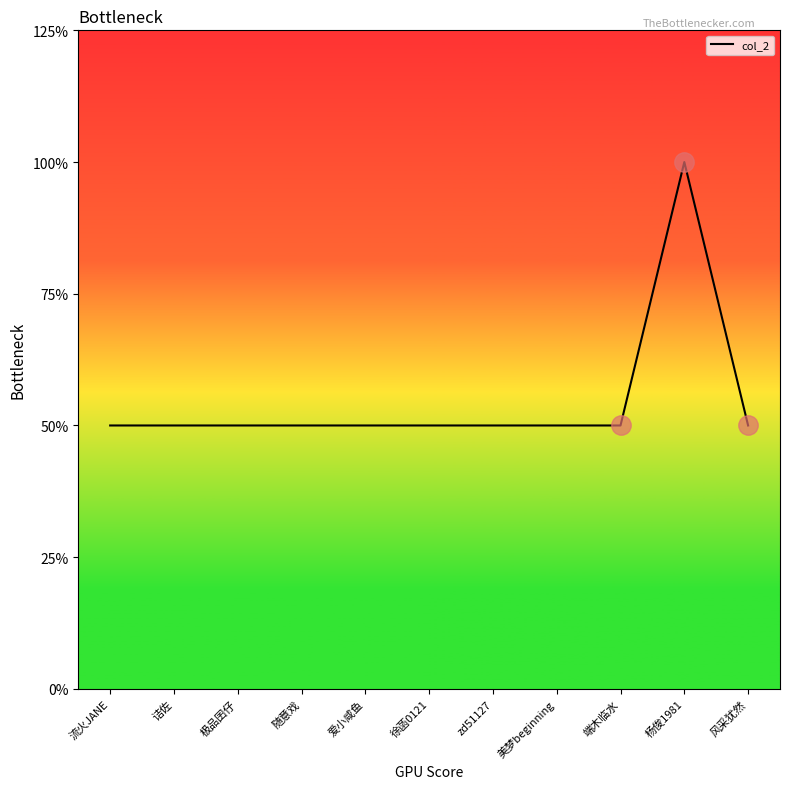

Does the chart display data point markers on the line(s)?

No